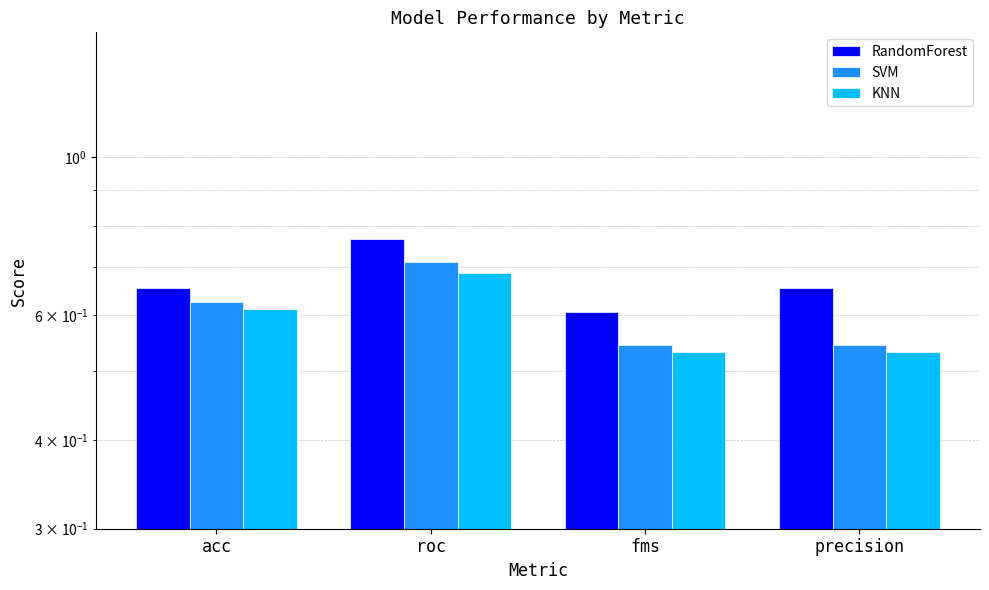

What is the smallest value displayed?

0.5